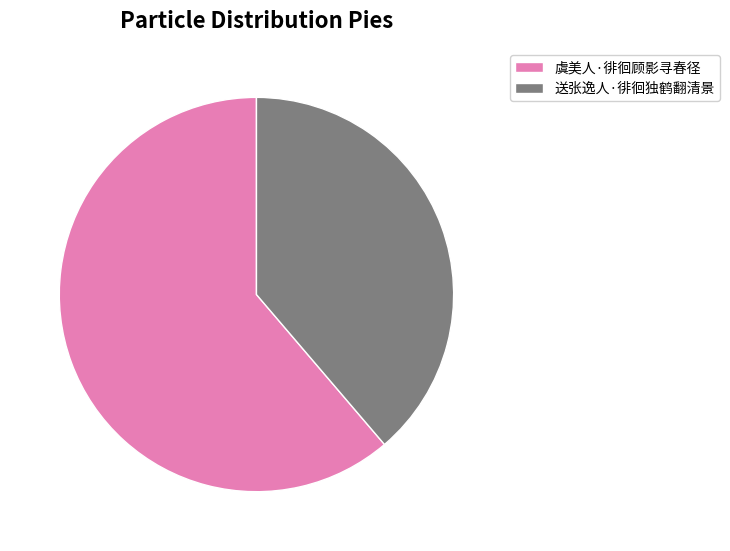

Which category accounts for the majority?

虞美人·徘徊顾影寻春径